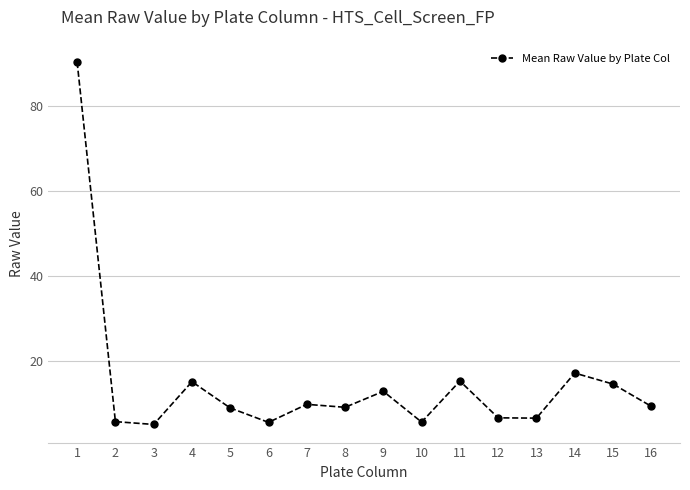

What is the average value?

14.8